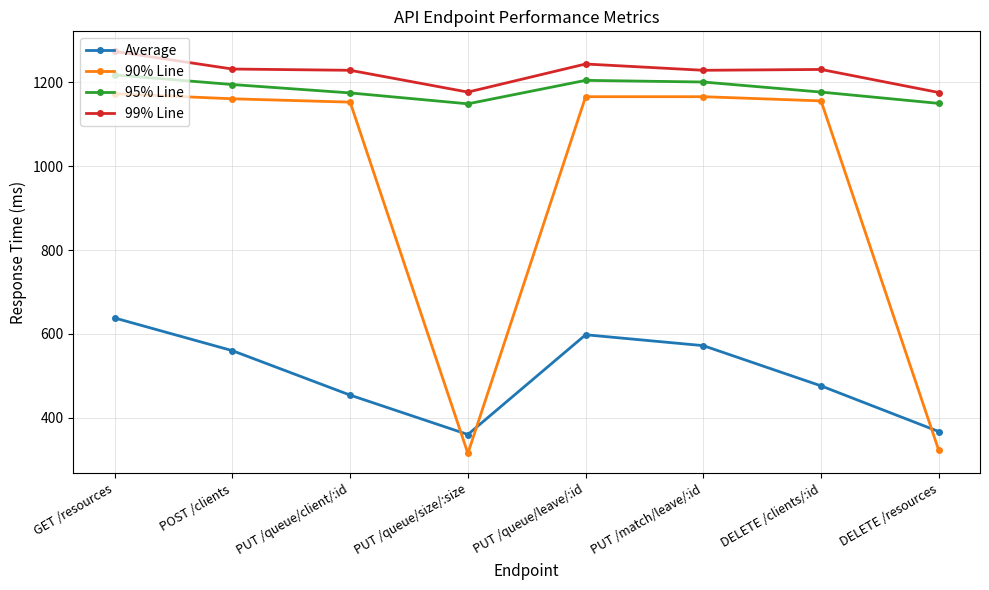

Rank the series by their maximum value, from lowest to highest.

Average, 90% Line, 95% Line, 99% Line